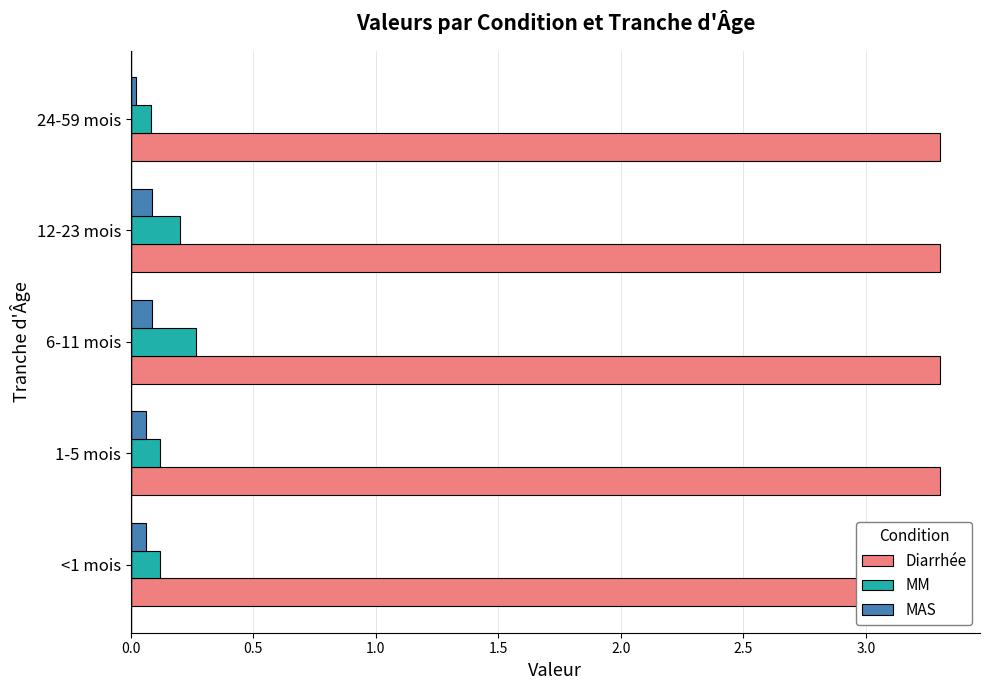

What is the sum of all MM values?

0.8